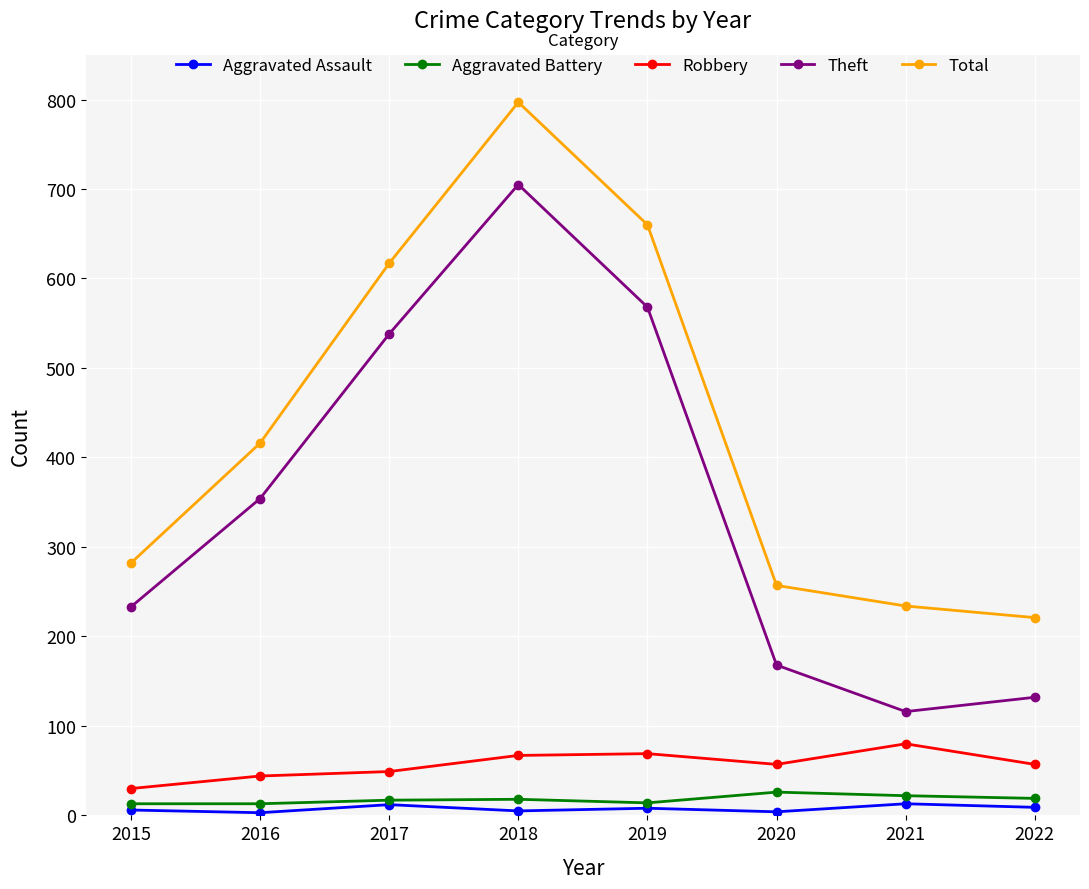

The value of Theft at 2015 is 66. True or false?

False